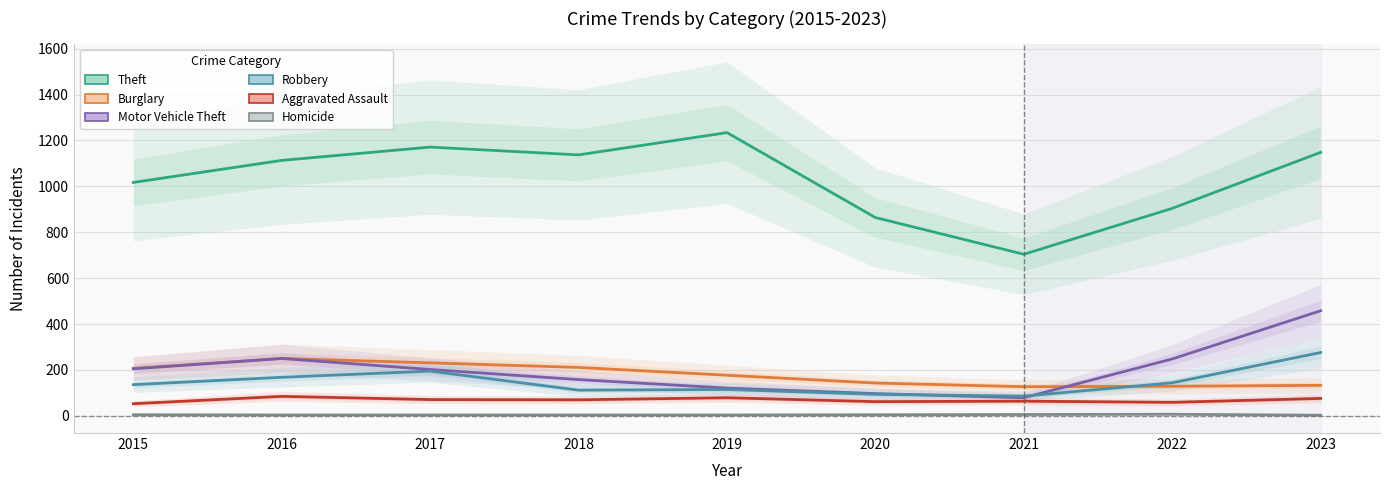

How many lines are shown in the chart?

6